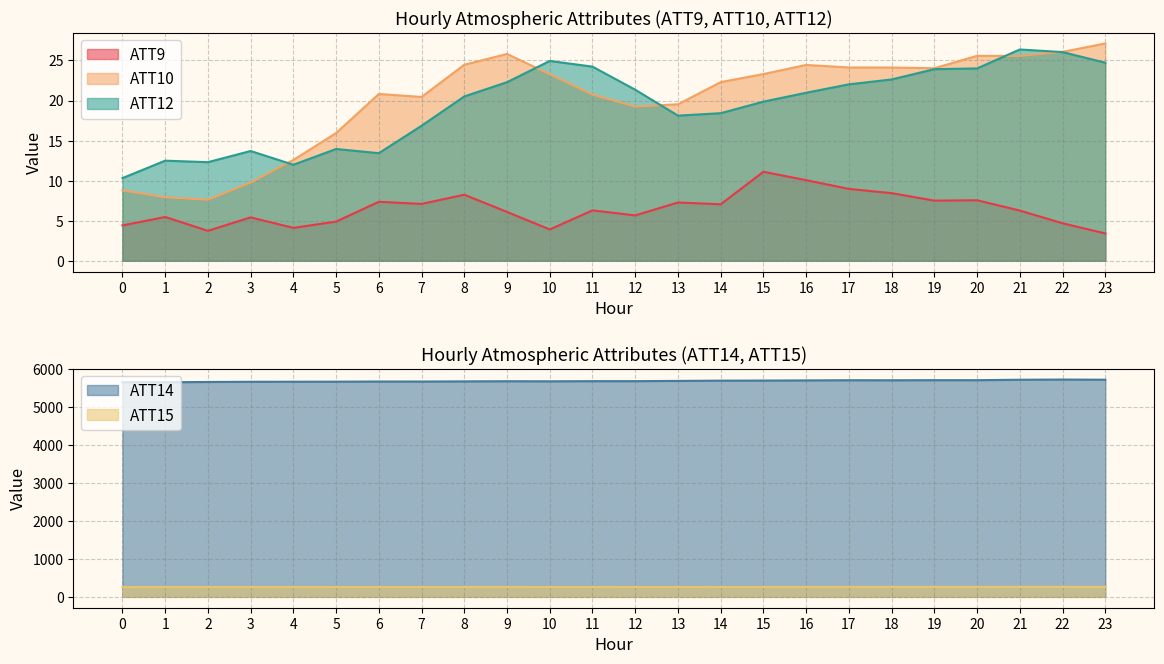

The ATT14 series shows 2915.8 at 0. True or false?

False